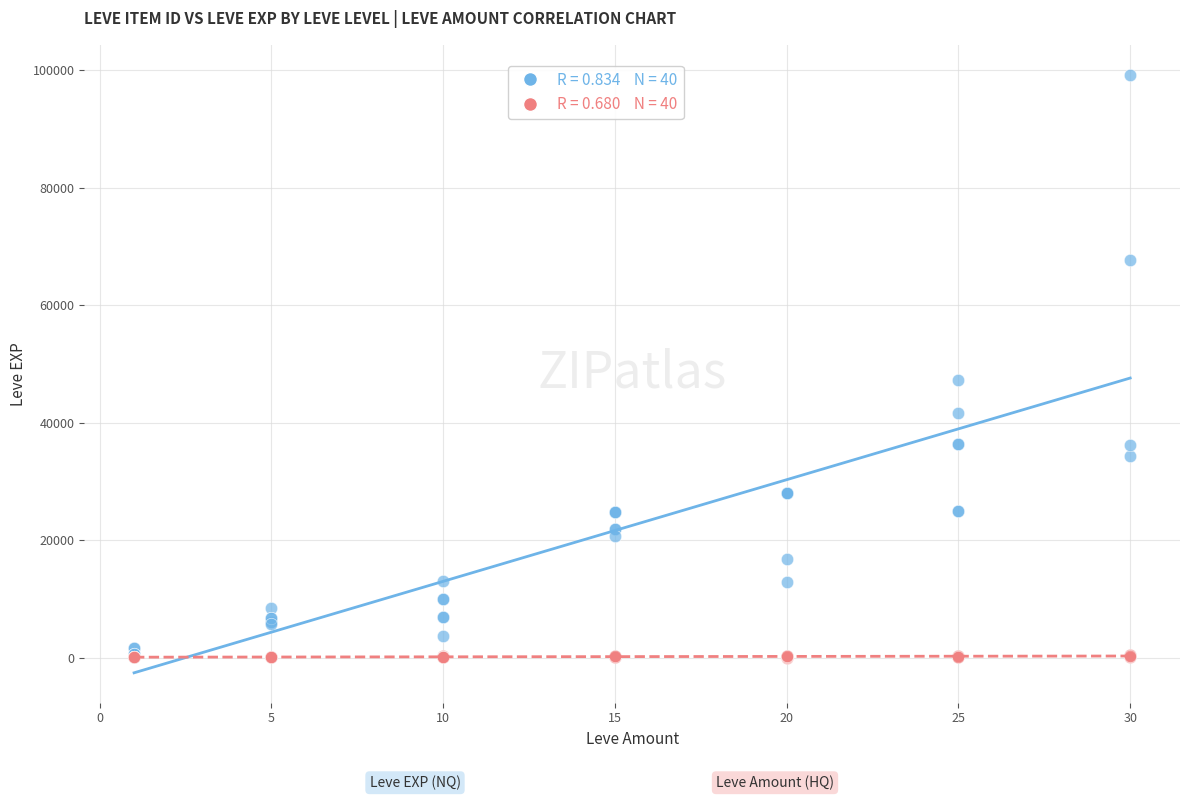

Across all series, what Y value is closest to 49644?

47200